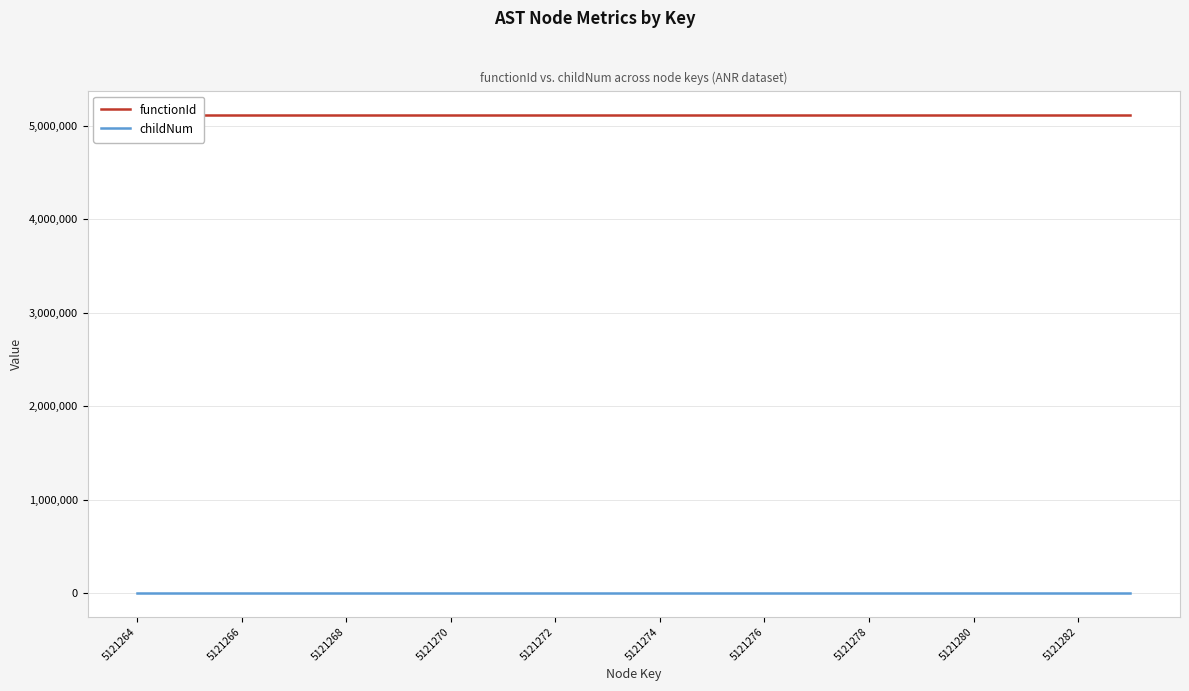

What is the sum of the childNum values at 17 and 5121264?

2